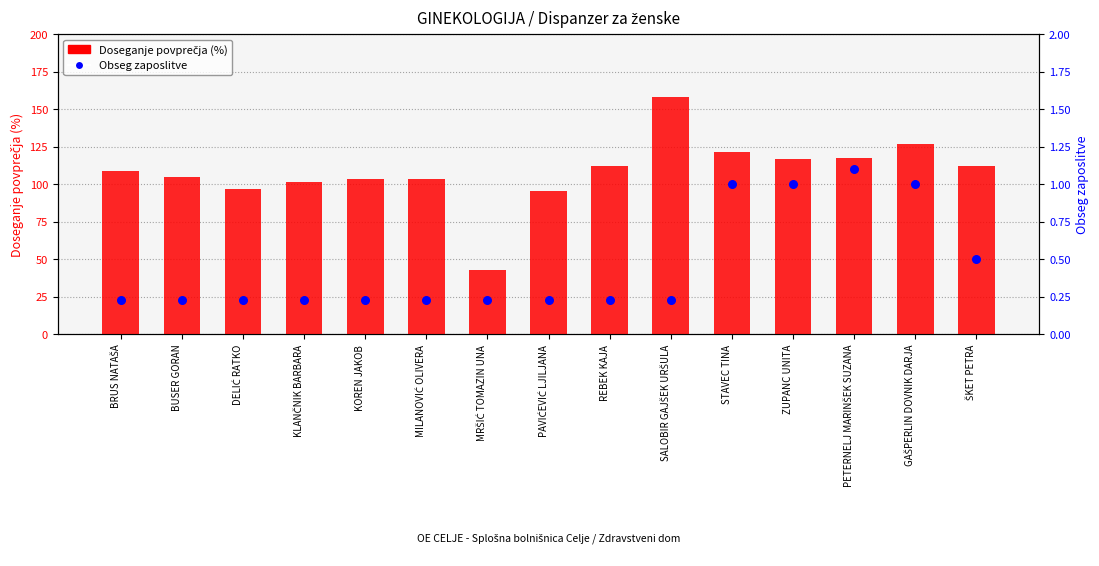

Which series has the largest total across all categories?

Doseganje povprečja (%)